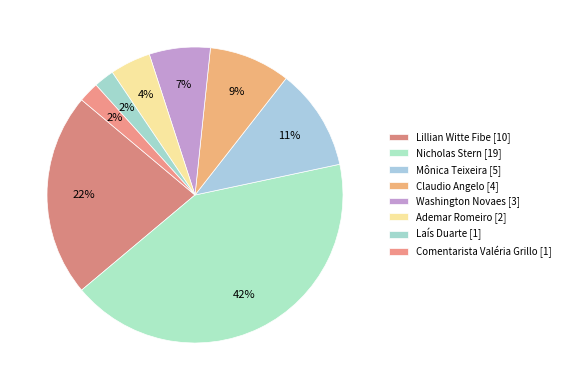

Is there any slice that represents more than half of the pie?

No